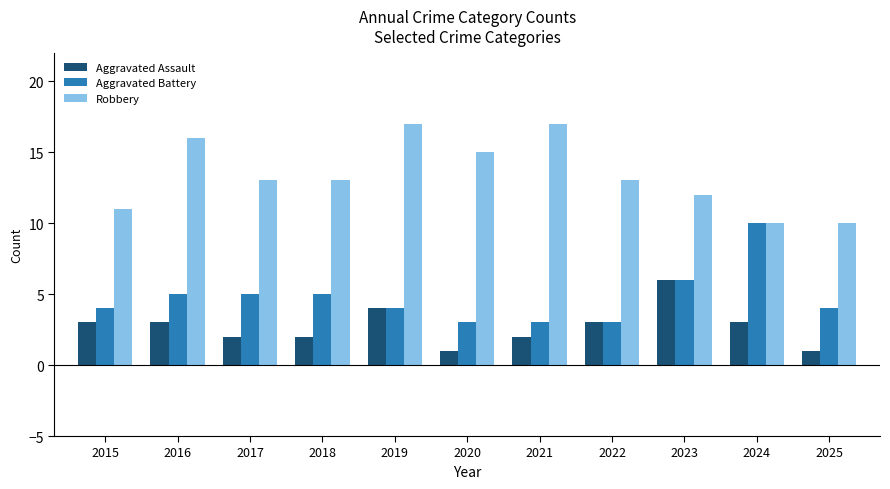

Where does the Robbery series first go above 13?

2016